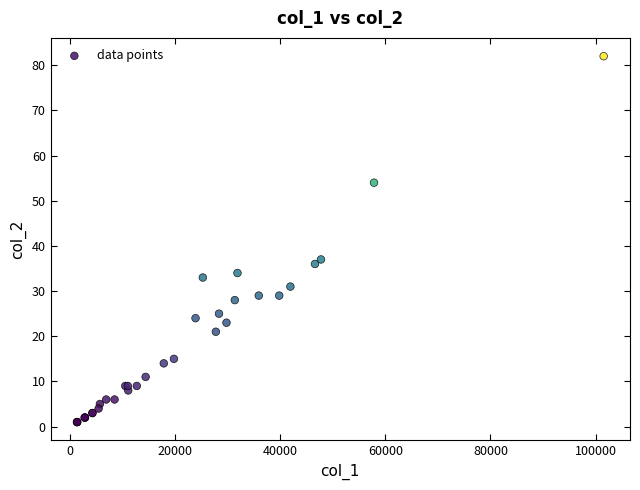

What Y value in the scatter plot is closest to 41?

37